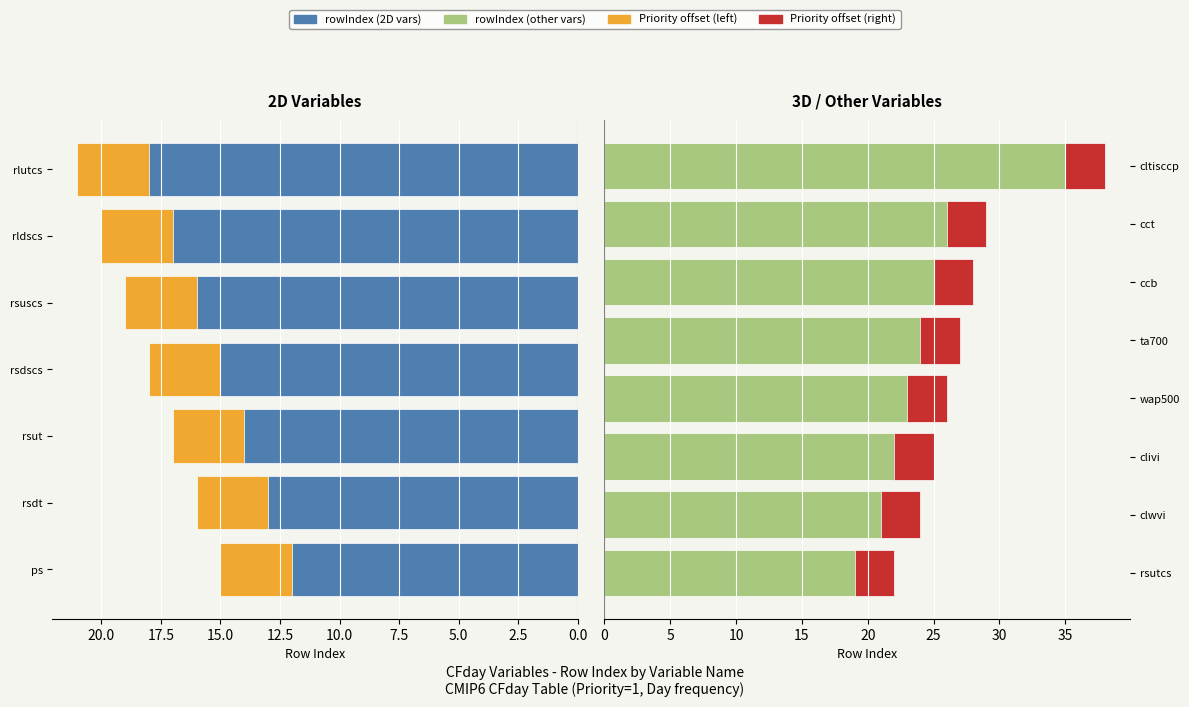

What is the difference between the second highest and minimum values in the rowIndex series?

7.0